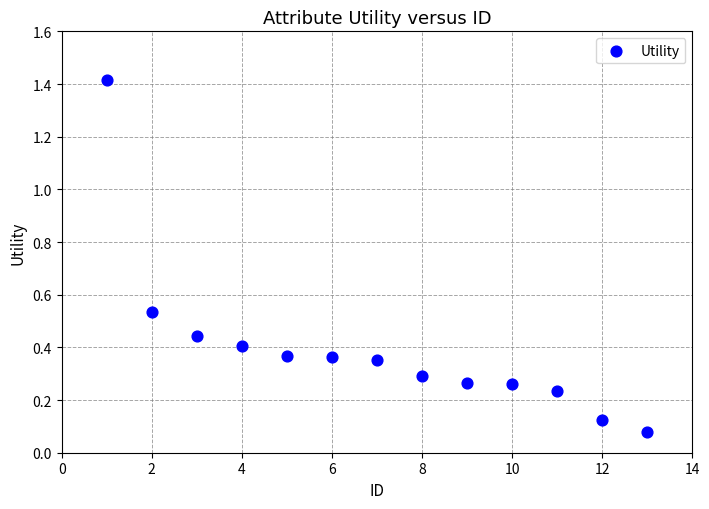

What is the range of X values (max minus min)?

12.0